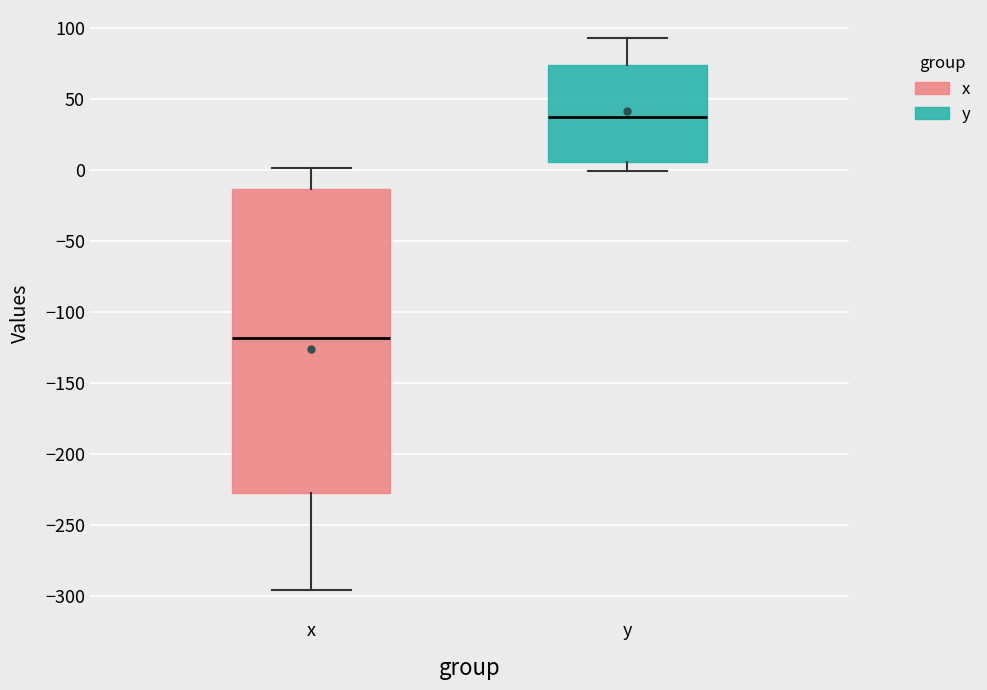

Reading left to right, read every box against the y-axis: the position of its median line, the range the box covers, and the ends of its whiskers. The values are not printed on the chart, so give them approximately, as read against the axis.

x: median -120, box -230 to -15, whiskers -295 to 0
y: median 35, box 5 to 75, whiskers 0 to 95